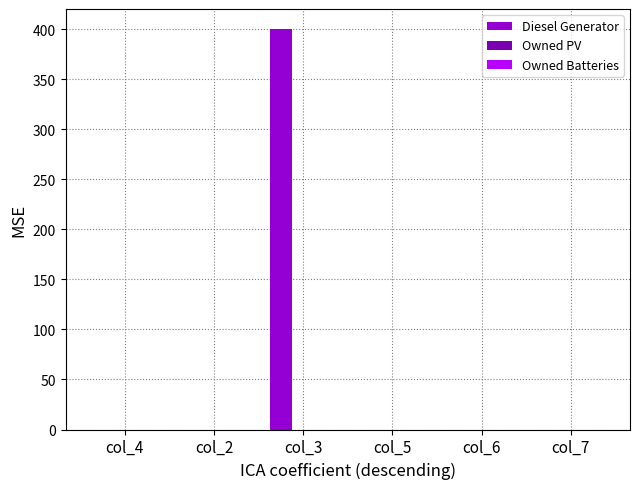

Are the bars horizontal?

No